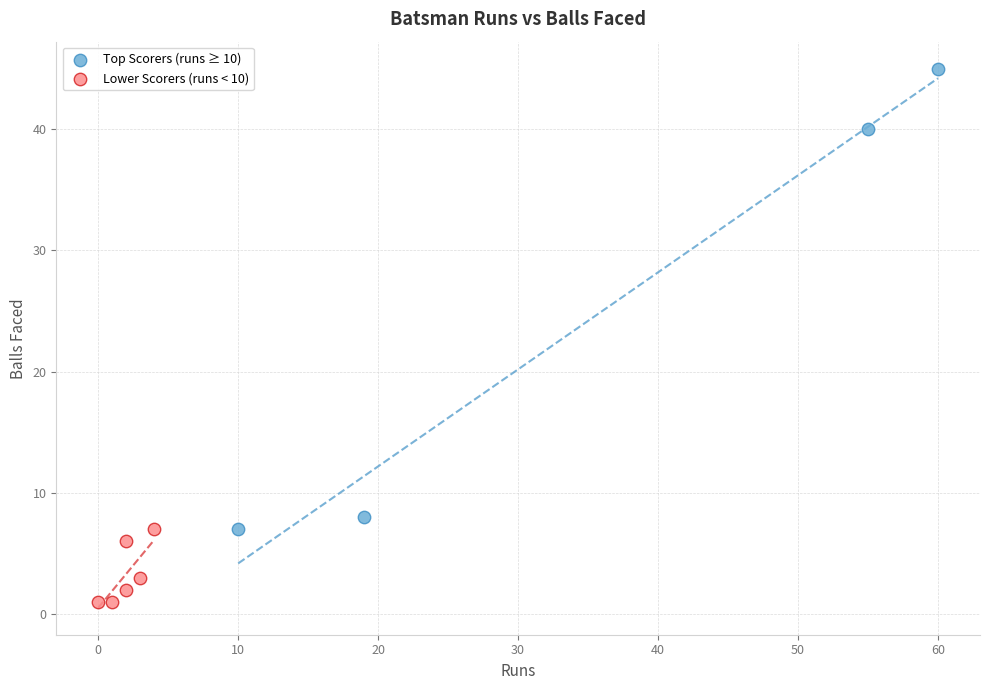

Which series has the widest spread of Y values?

Top Scorers (runs ≥ 10)